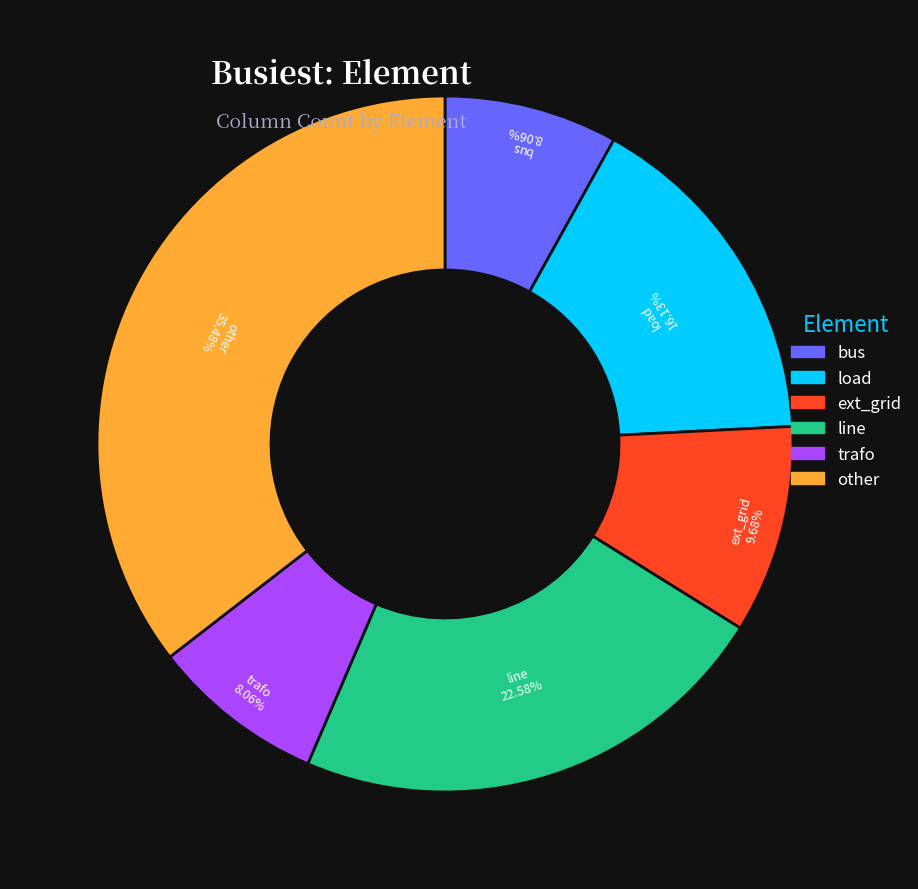

Is ext_grid the majority of the pie?

No